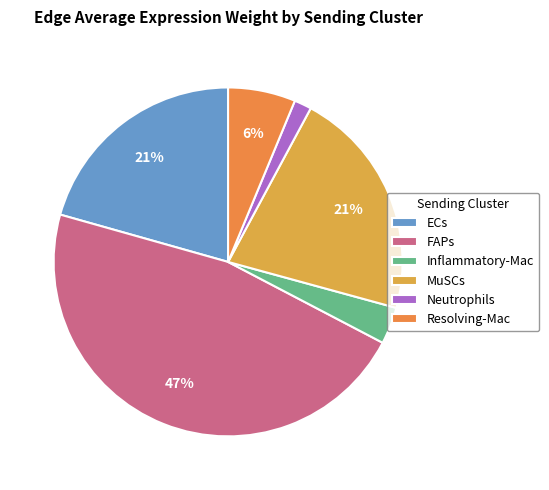

How many slices are in this pie chart?

6